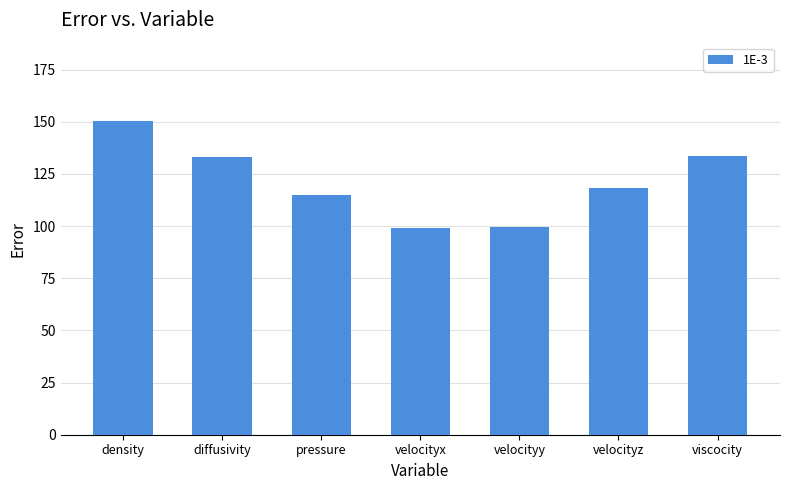

What is the minimum value shown in the chart?

99.2